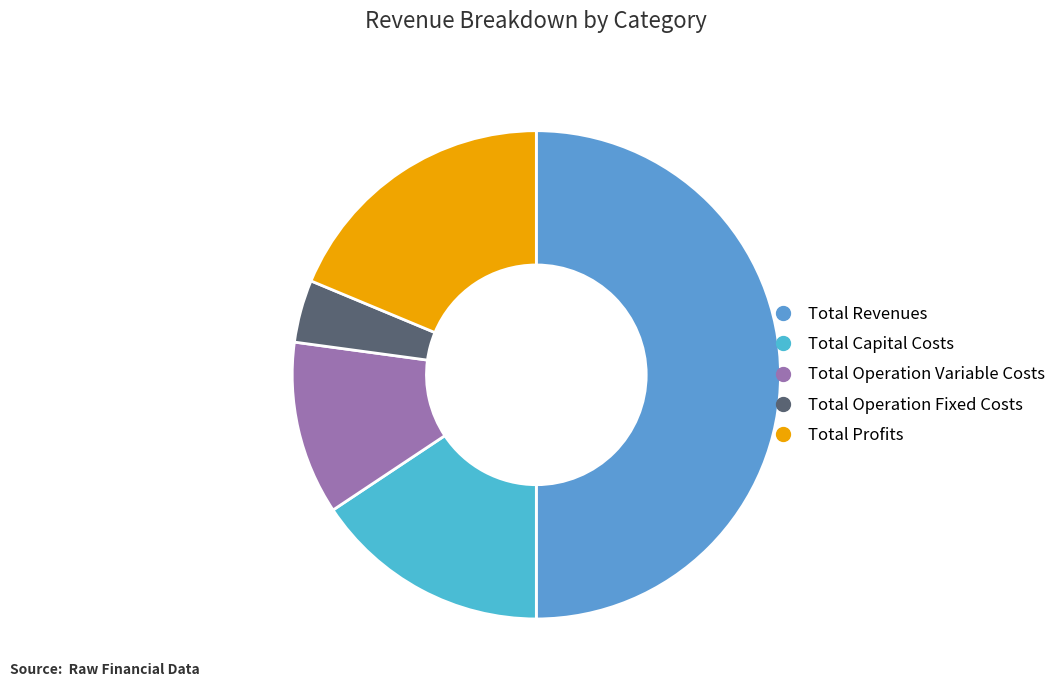

Do Total Capital Costs and Total Operation Variable Costs together represent more than half of the pie?

No